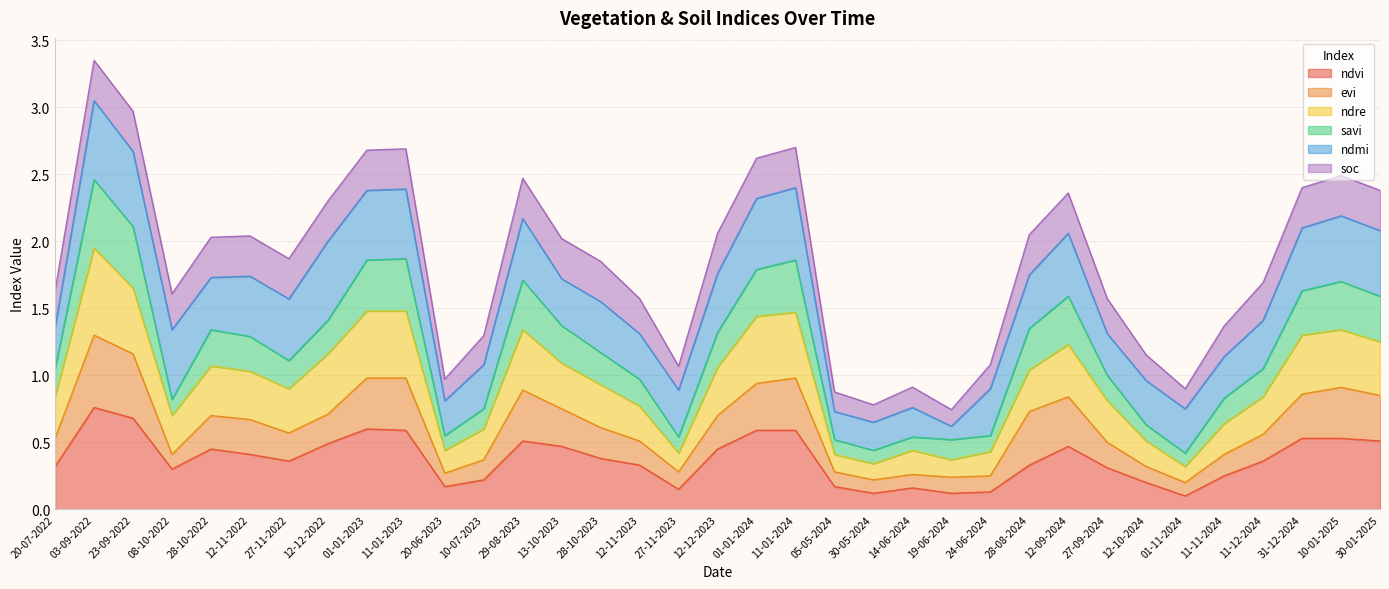

What are all the series names shown in the legend?

ndvi, evi, ndre, savi, ndmi, soc